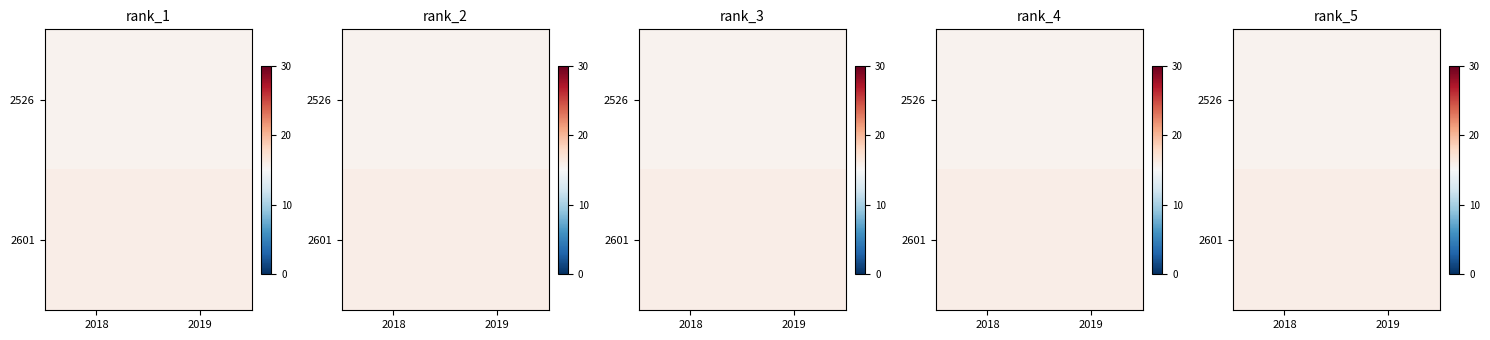

What is the smallest value displayed?

15.5